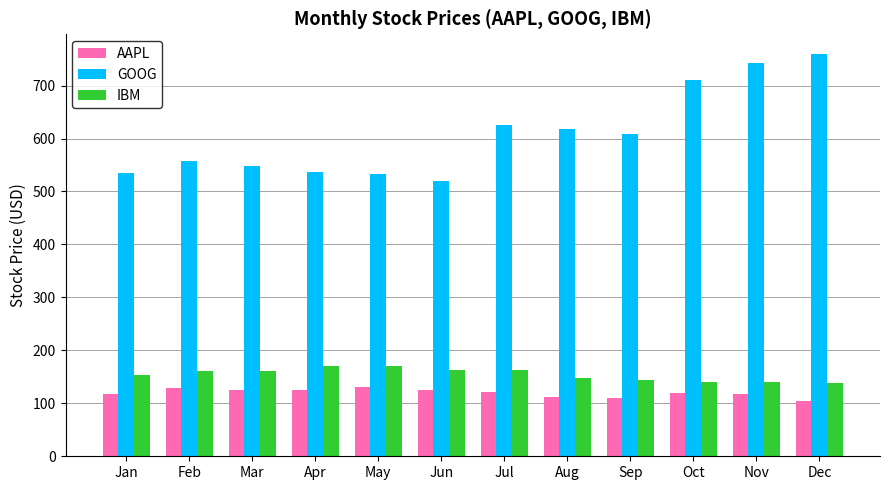

What value does the IBM series have at Nov?

139.4